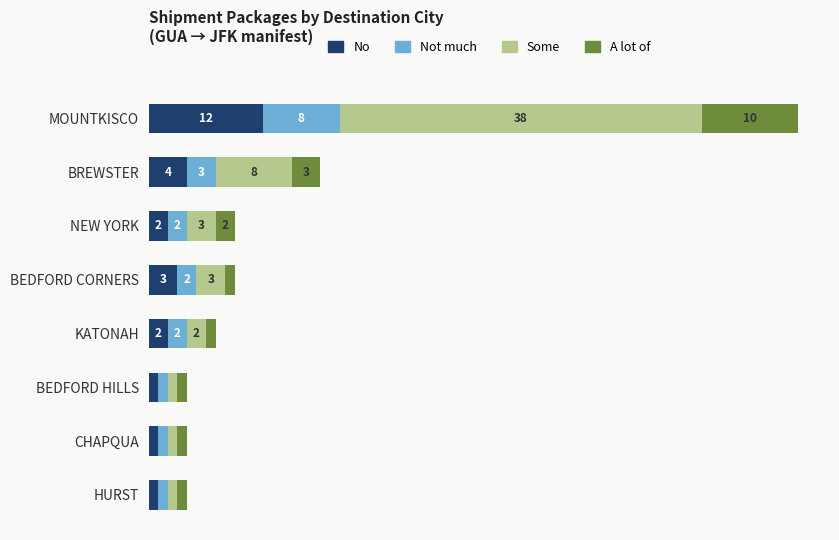

At which label is No closest to 6?

BREWSTER